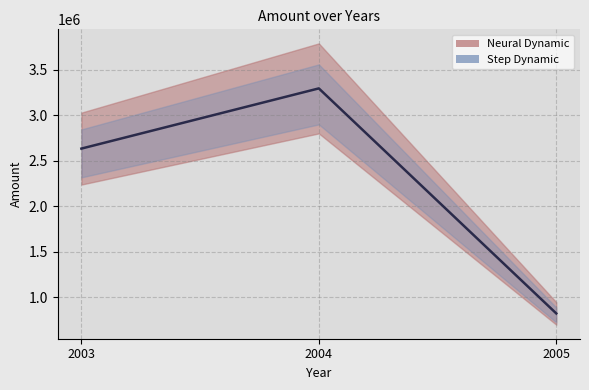

The chart shows a value of 186079.8 at 2005. True or false?

False